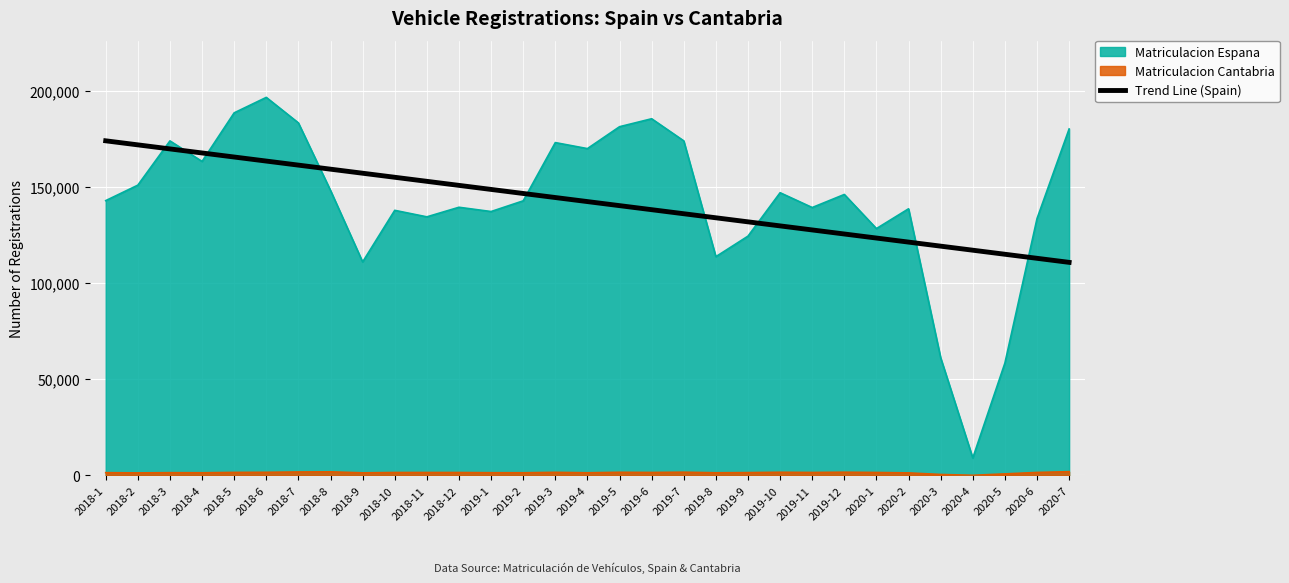

Which series changed the most between 2019-4 and 2019-10?

Matriculacion Espana